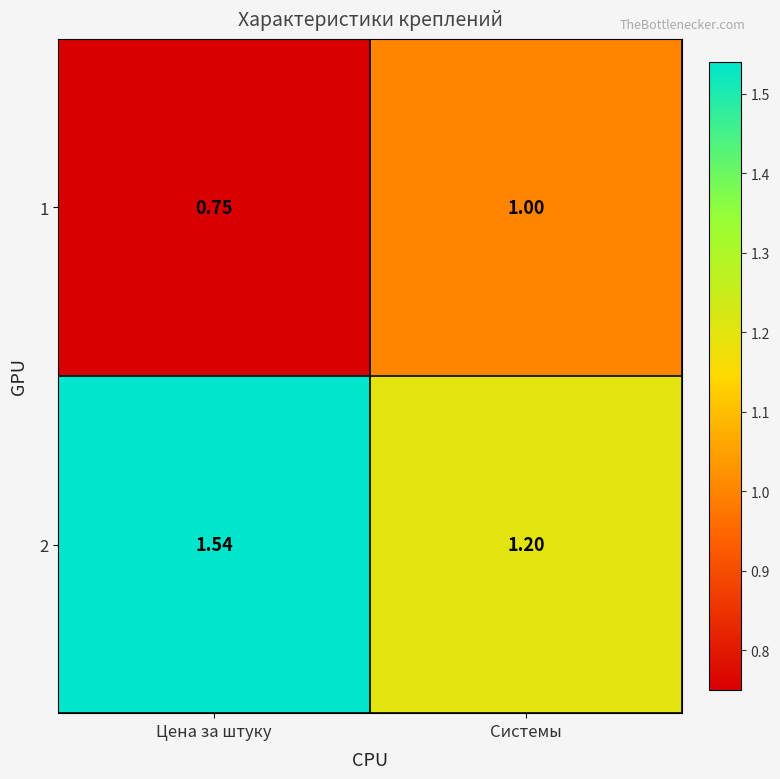

Which category has the lowest value in the 1 series?

Цена за штуку